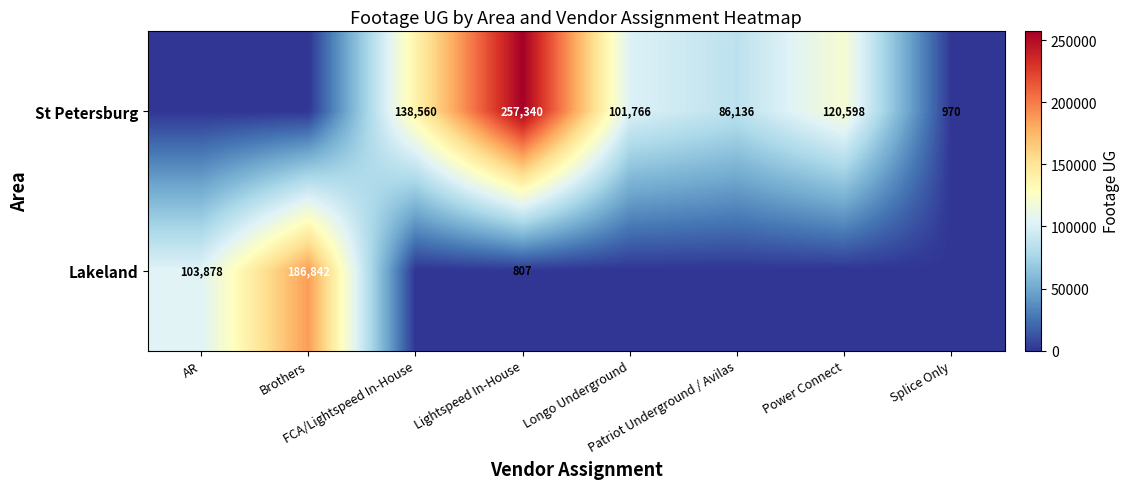

The value of St Petersburg at Splice Only is 1509.4. True or false?

False